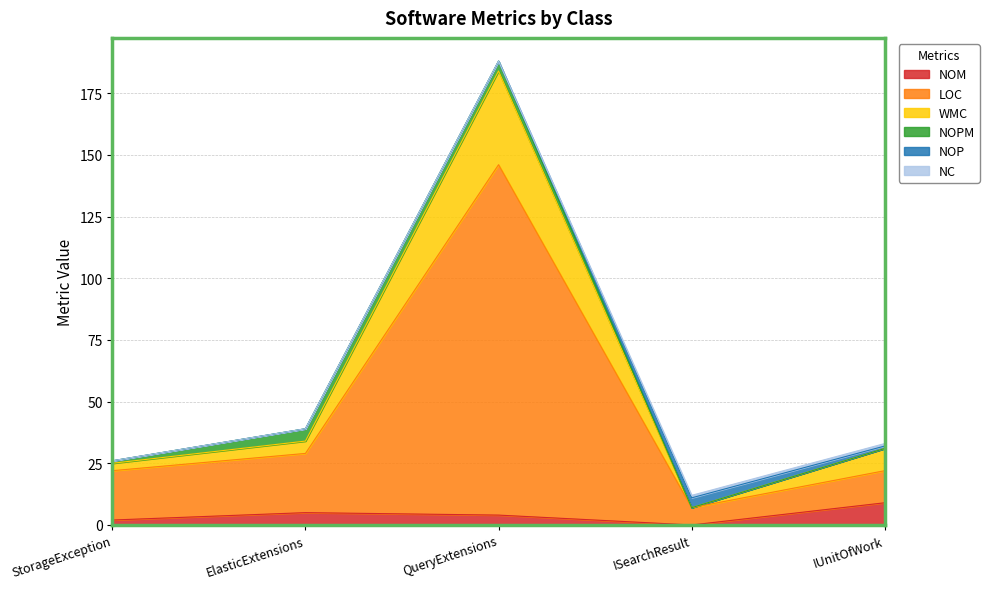

What is the highest value of the NOM series?

9